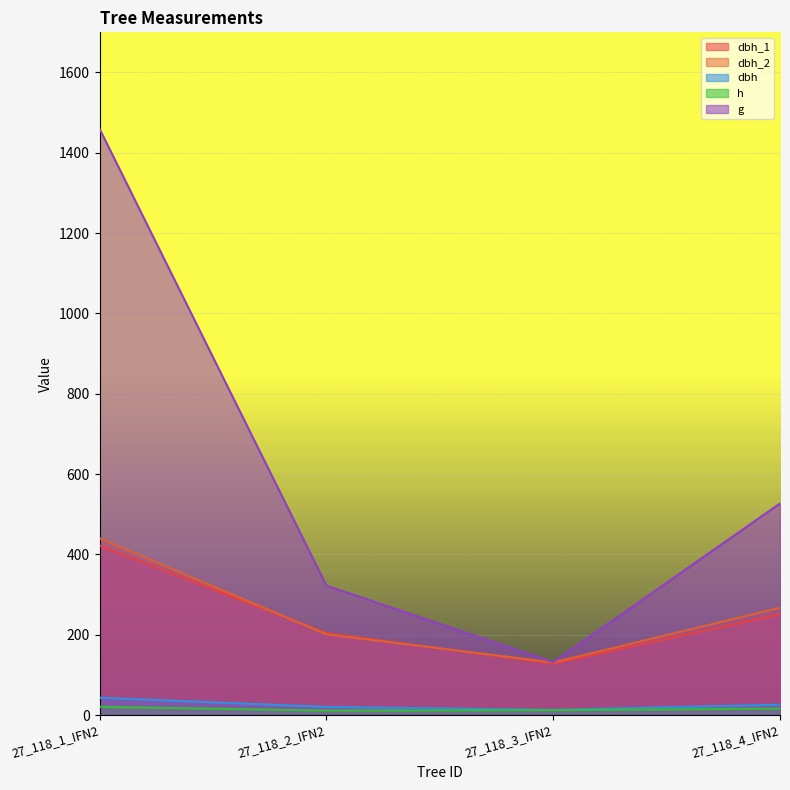

At which category is the sum across all series the highest?

27_118_1_IFN2